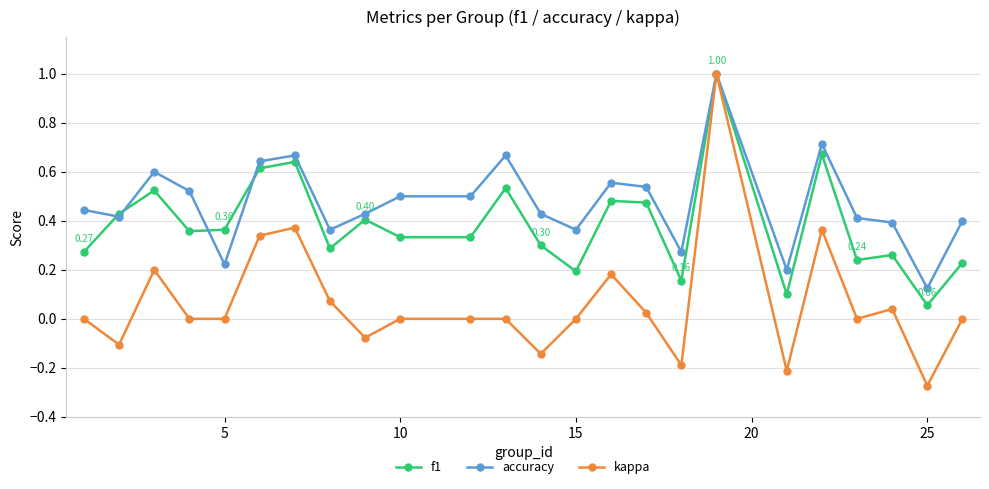

Which series has the widest spread of values?

kappa